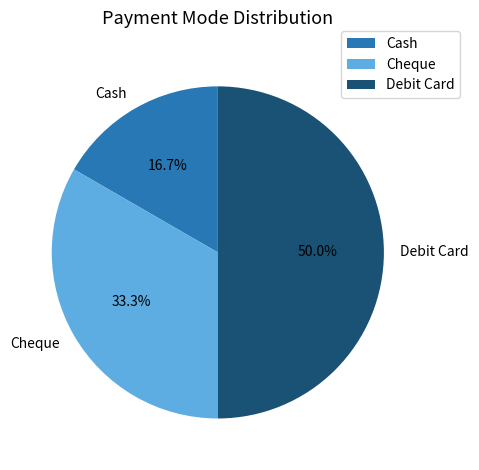

To the nearest percent, what is the average slice percentage?

33%